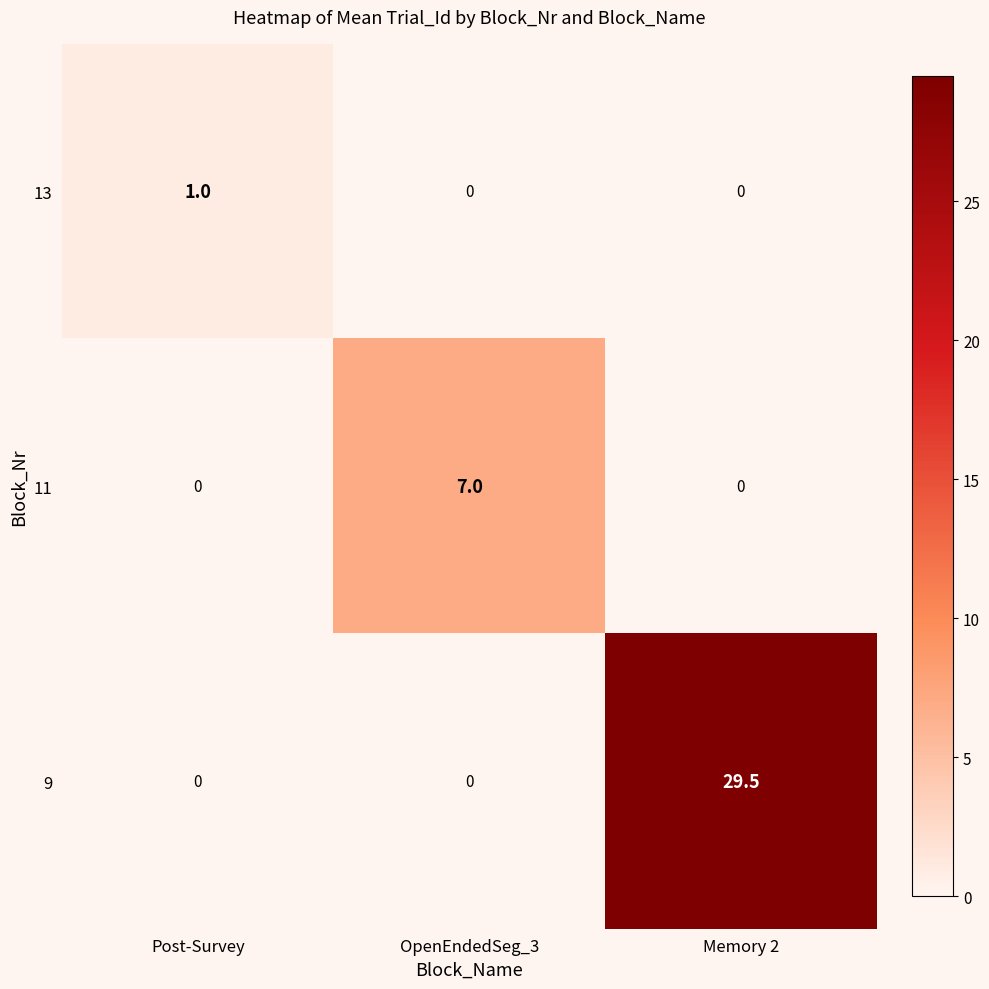

How many distinct data groups are displayed?

3